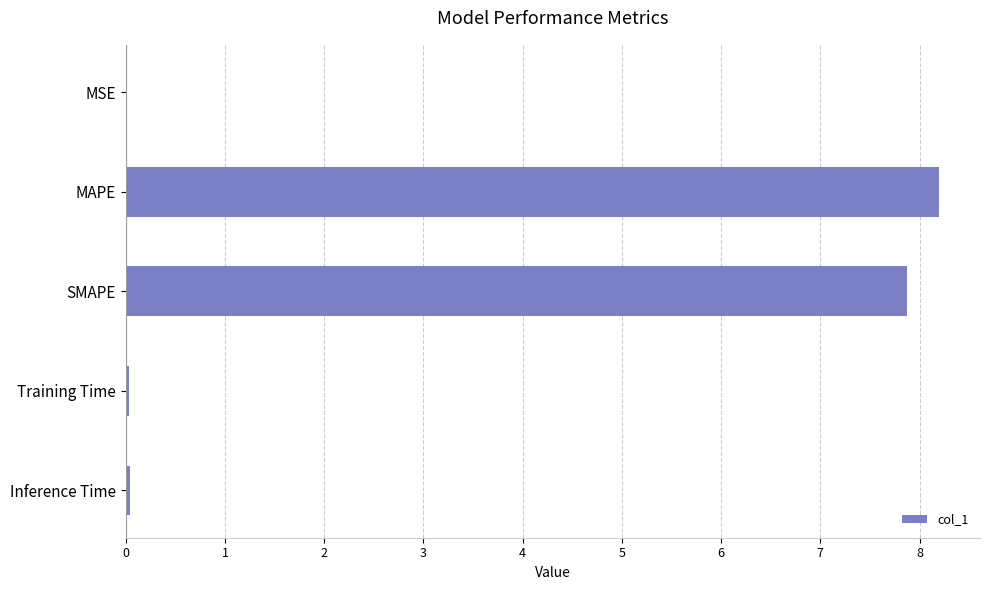

Is it true that the value at MAPE is 8.2?

True